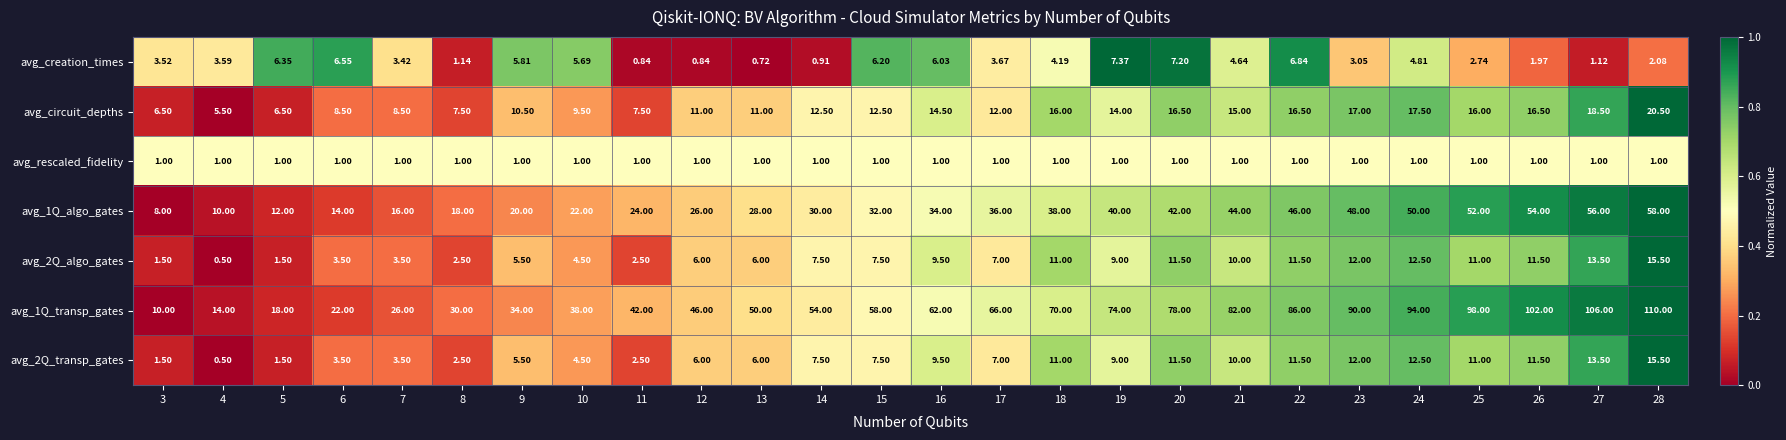

Is the value of avg_circuit_depths at 23 greater than the value of avg_rescaled_fidelity at 5?

Yes